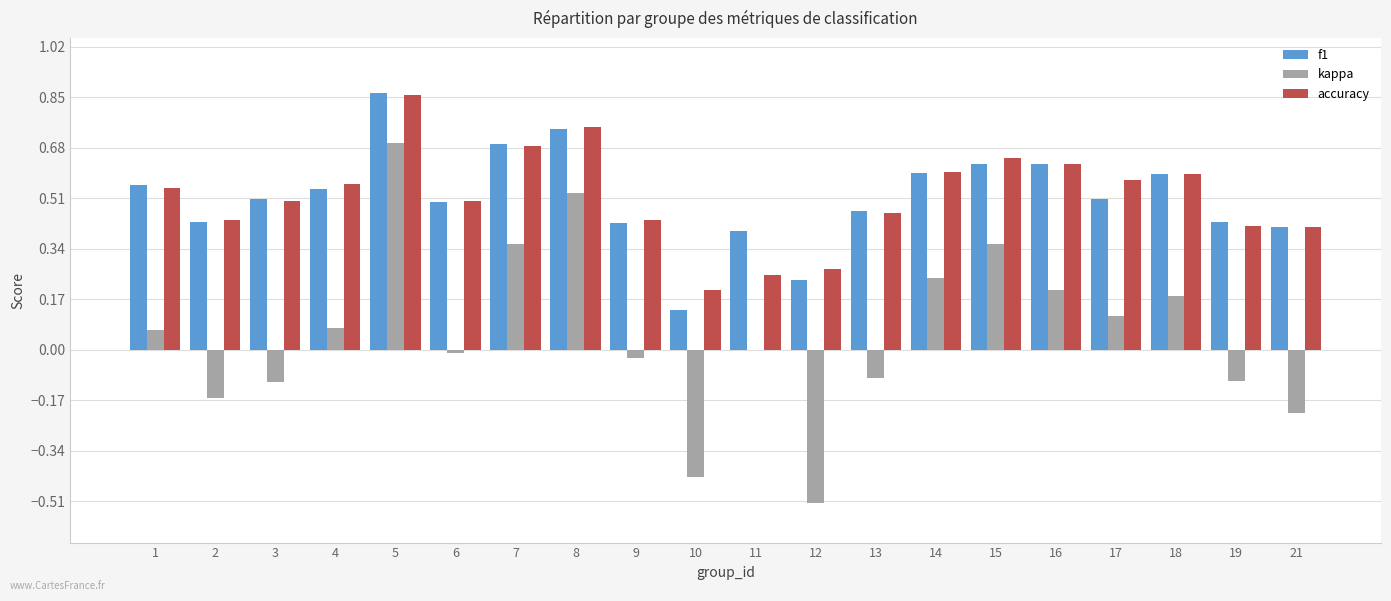

What is the sum of all accuracy values?

10.3